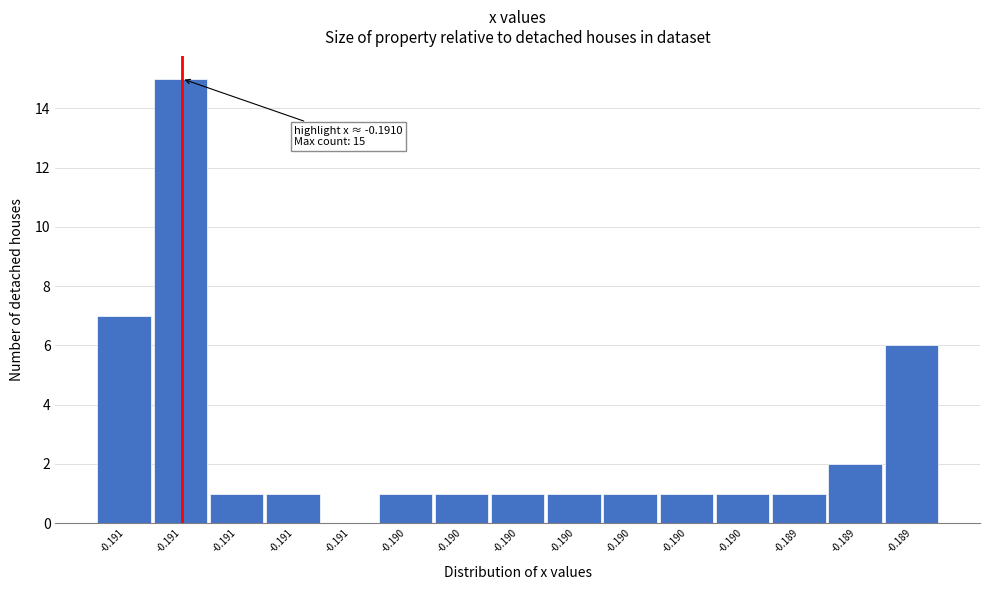

How many data points does each series have?

15